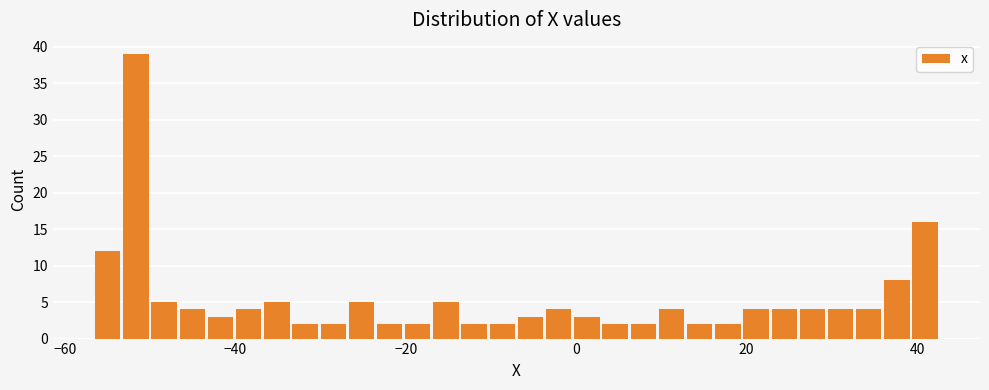

Around what value on the x-axis is the tallest bar? Give the approximate position of its centre, as read against the axis.

-52